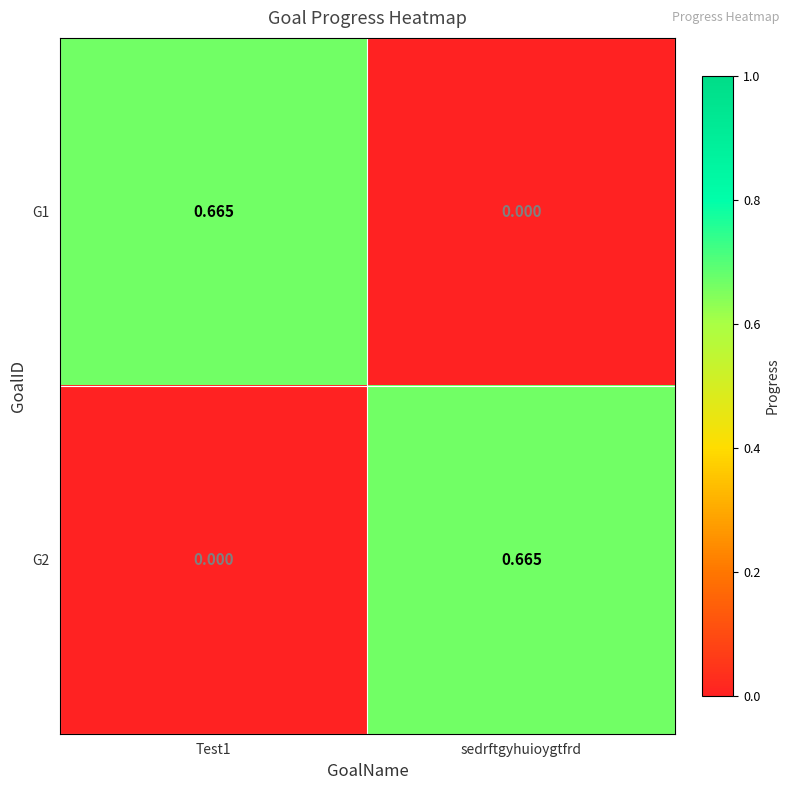

Where is G1 nearest to the value 0?

sedrftgyhuioygtfrd